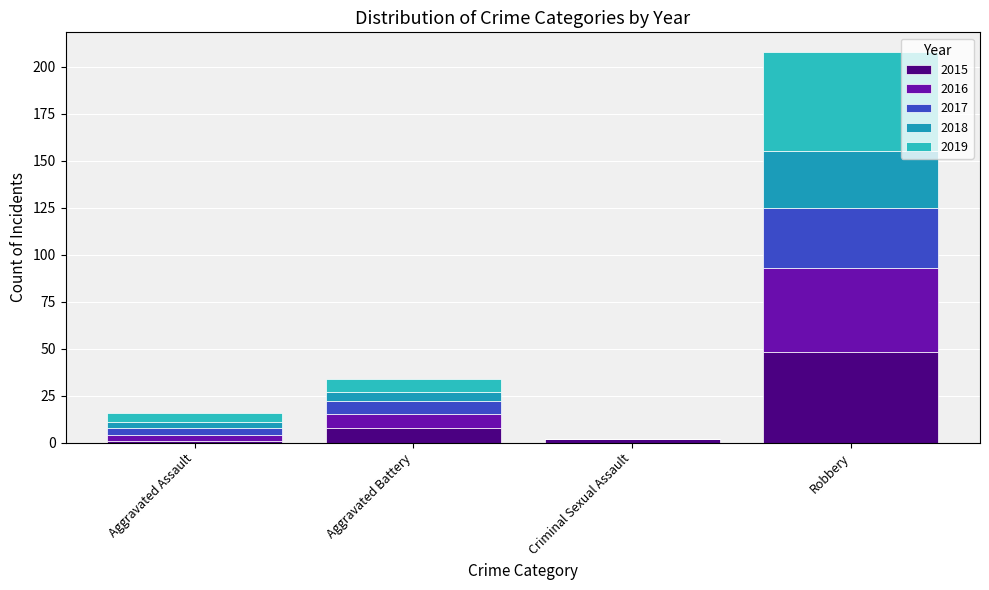

Are the bars grouped side by side (vs. stacked)?

No